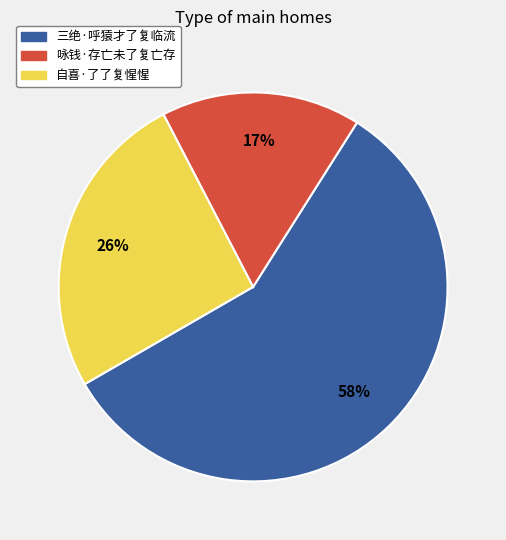

Which slice is the smallest?

咏钱·存亡未了复亡存